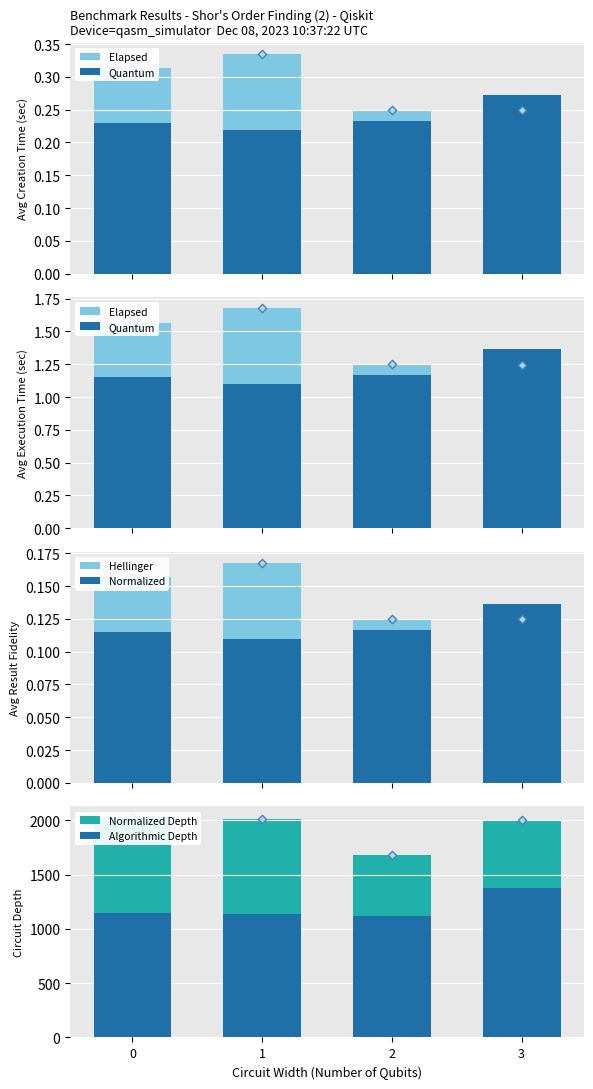

Which series has the widest spread of Y values?

Normalized Depth